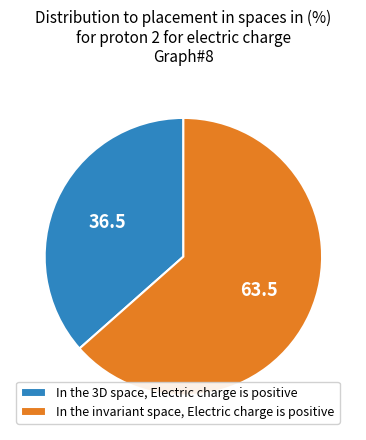

Rank the categories by value from highest to lowest.

In the invariant space, Electric charge is positive, In the 3D space, Electric charge is positive